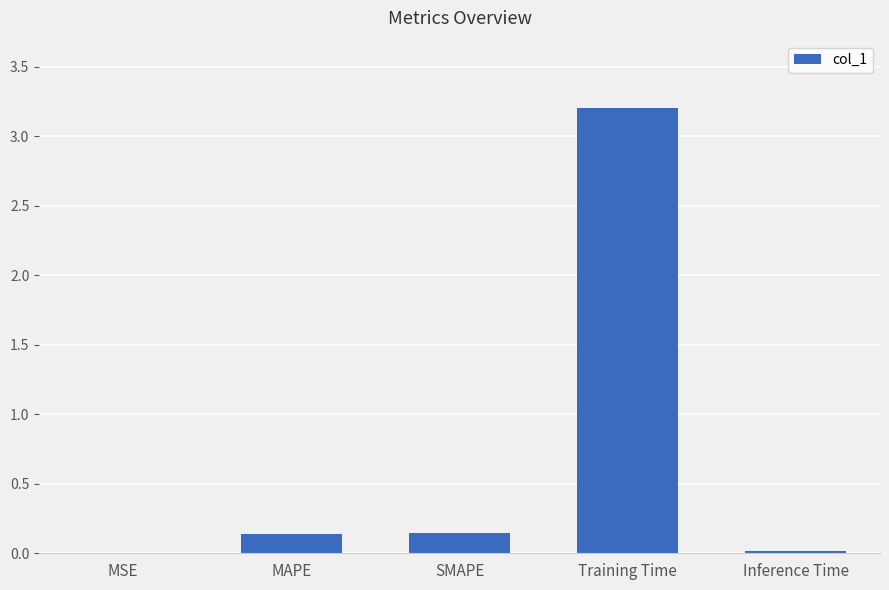

What is the sum of all values?

3.5